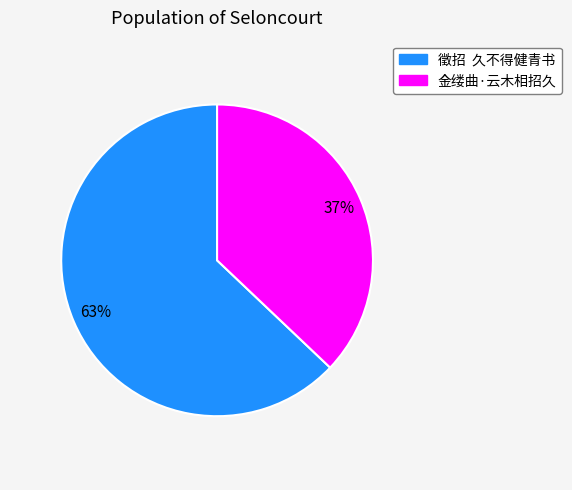

Rank the categories by value from lowest to highest.

金缕曲·云木相招久, 徵招 久不得健青书